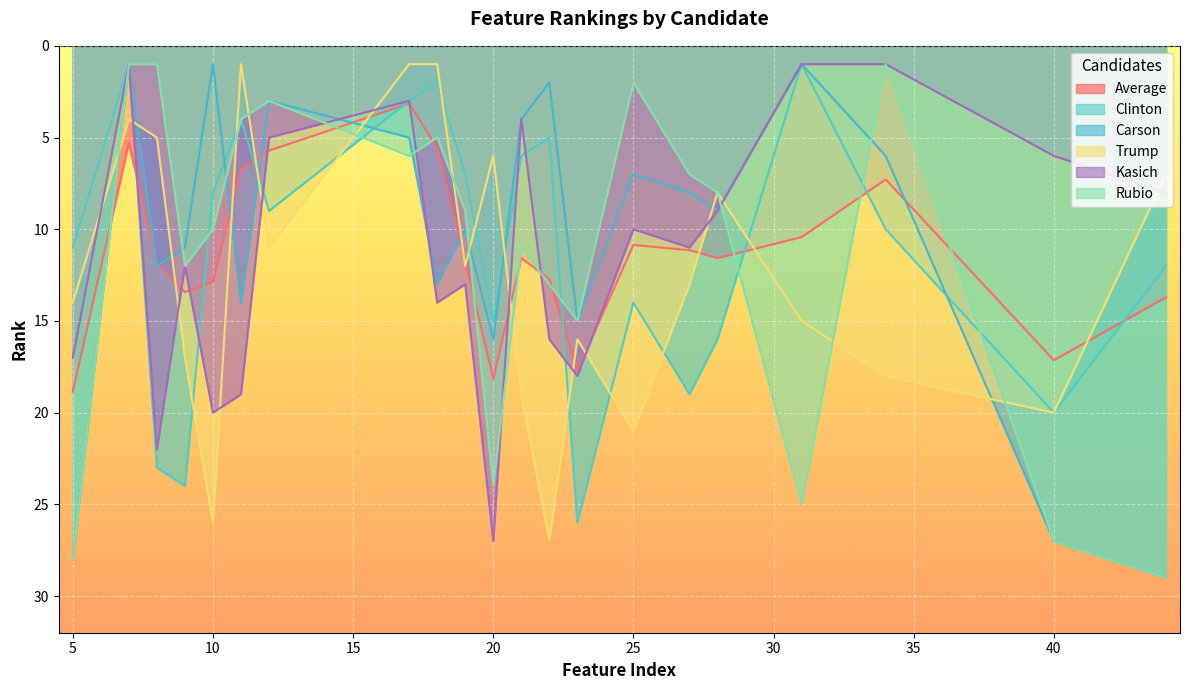

The Carson series shows 15.0 at 23. True or false?

True